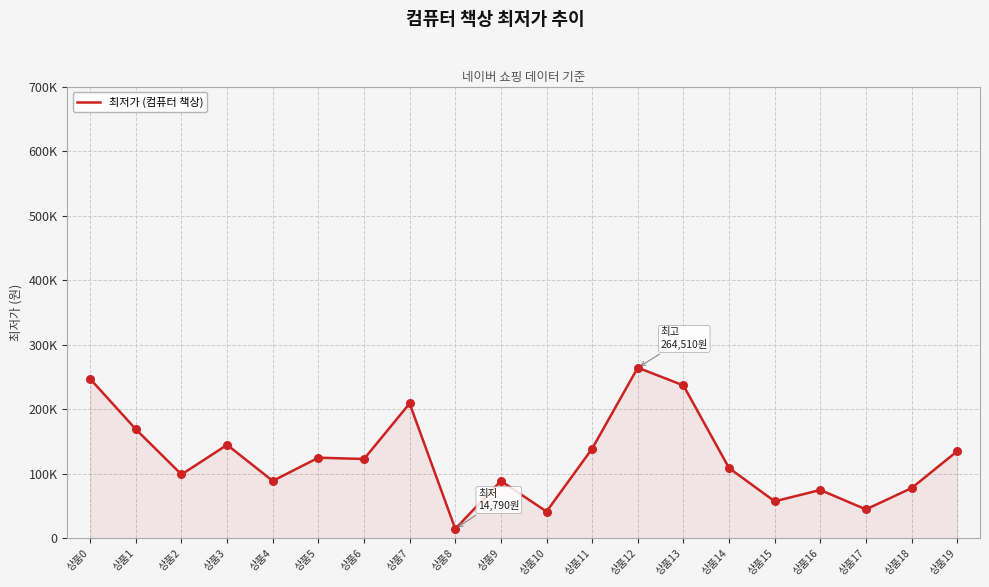

Approximately how many times larger is the value at 상품12 compared to 상품1?

1.6